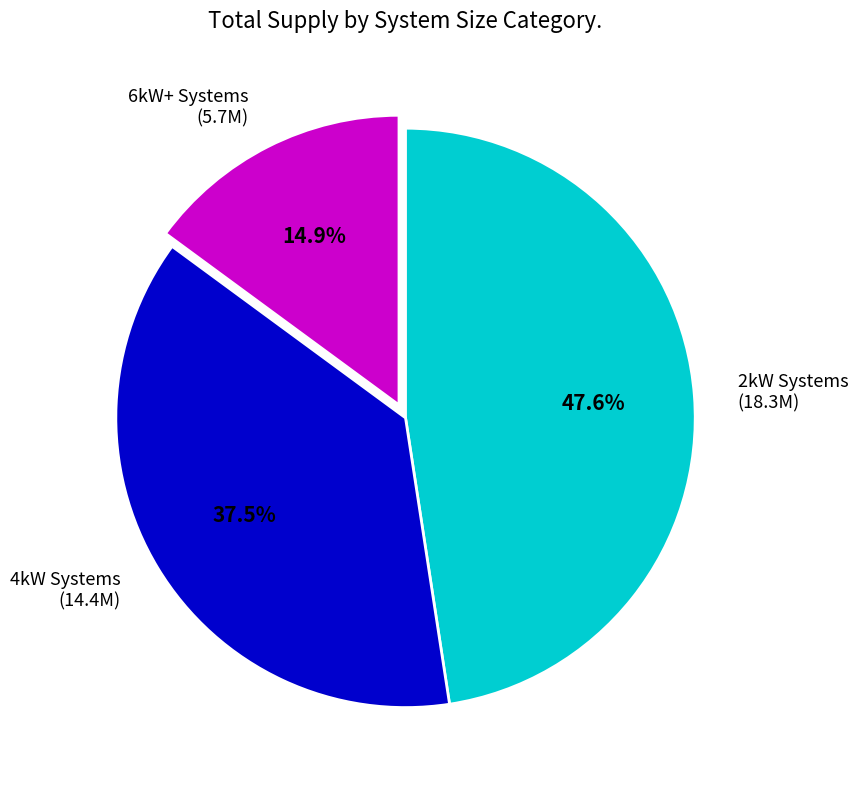

Between 4kW Systems and 2kW Systems, which is larger?

2kW Systems